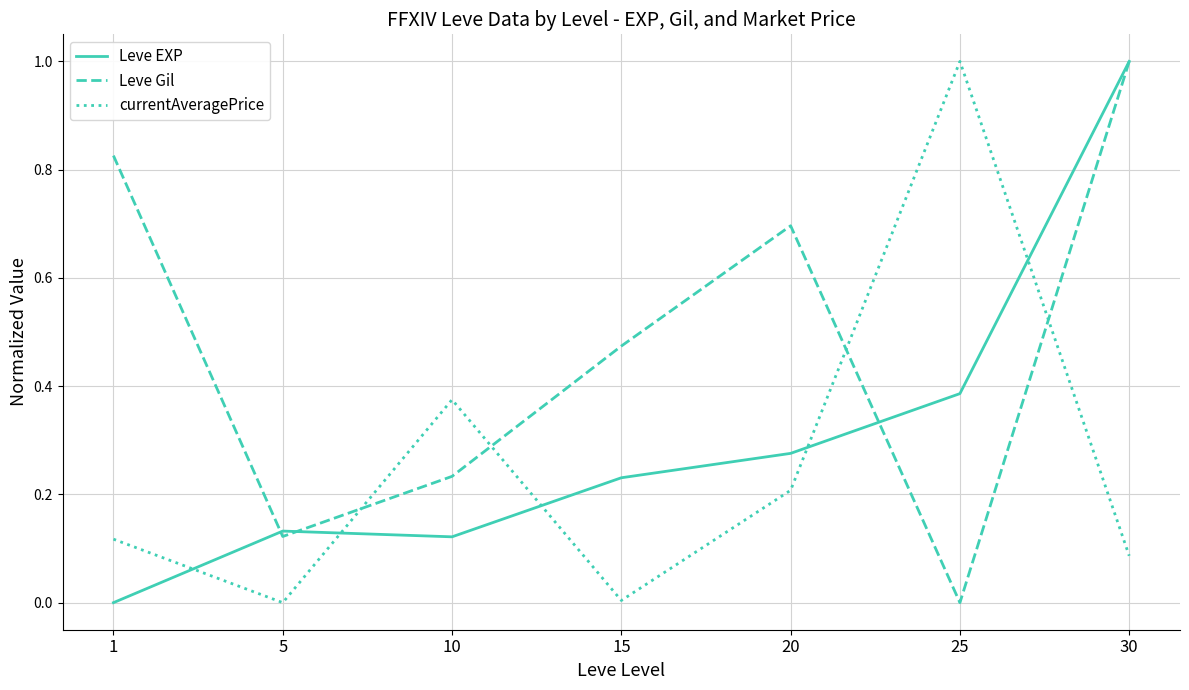

True or false: currentAveragePrice and Leve Gil intersect in this chart.

True